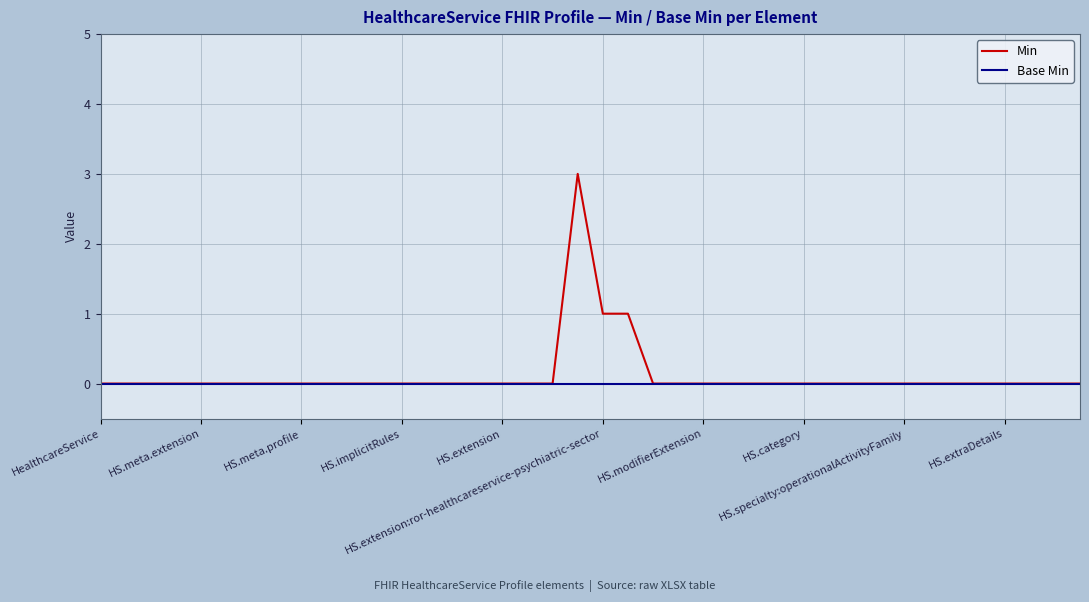

Which series has the widest spread of values?

Min